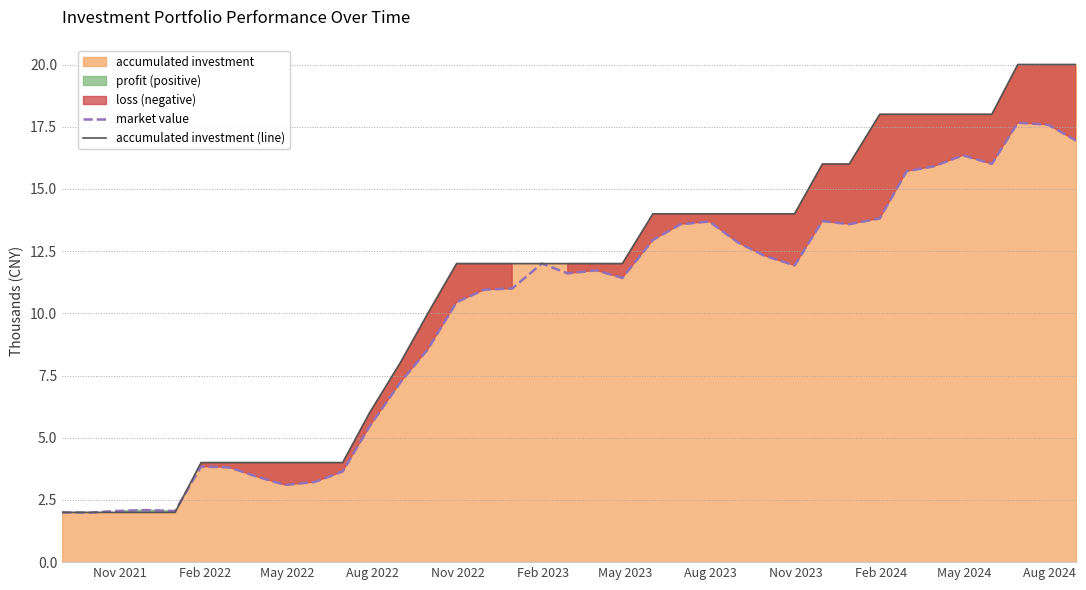

True or false: accumulated investment (line) and market value cross at least once.

True